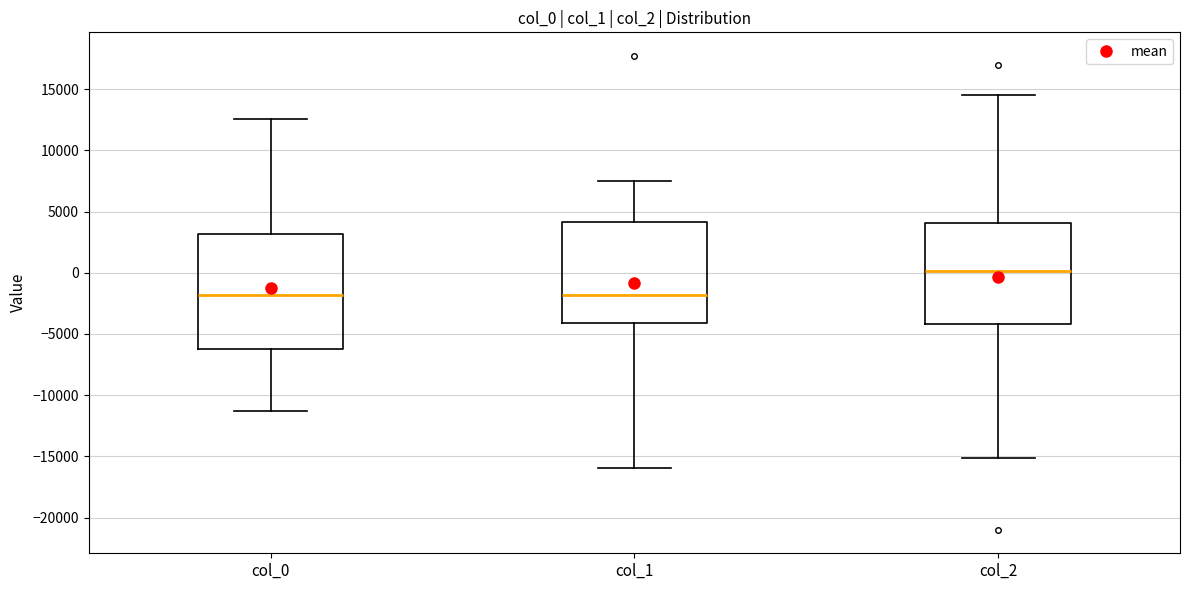

Where is the lower edge of the box for col_0 on the y-axis? The values are not printed on the chart, so give them approximately, as read against the axis.

-6500